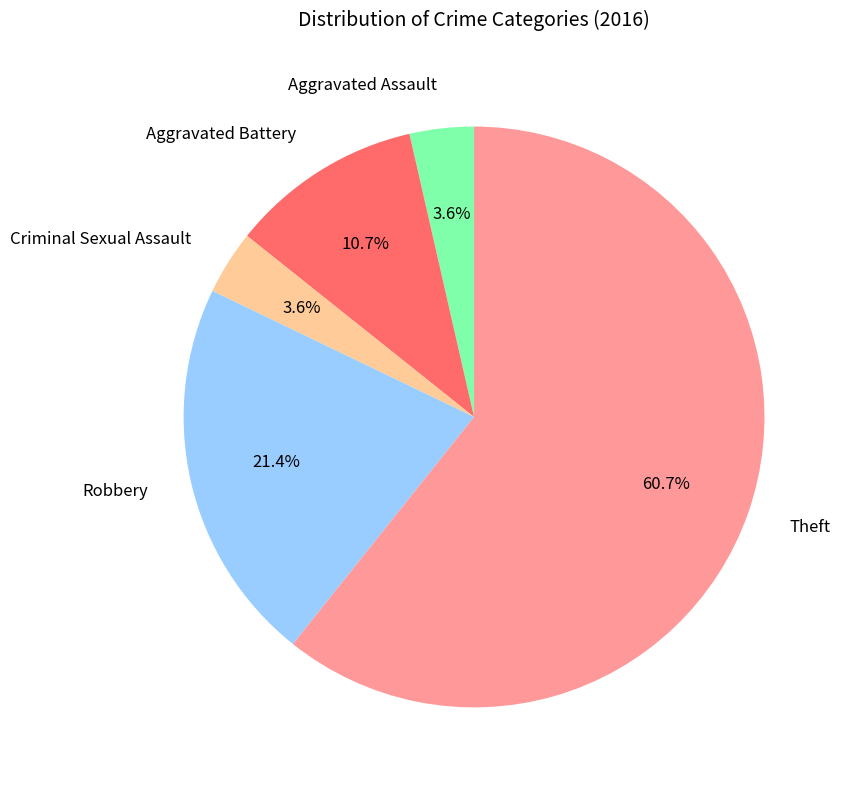

Which slice represents more than half of the pie?

Theft